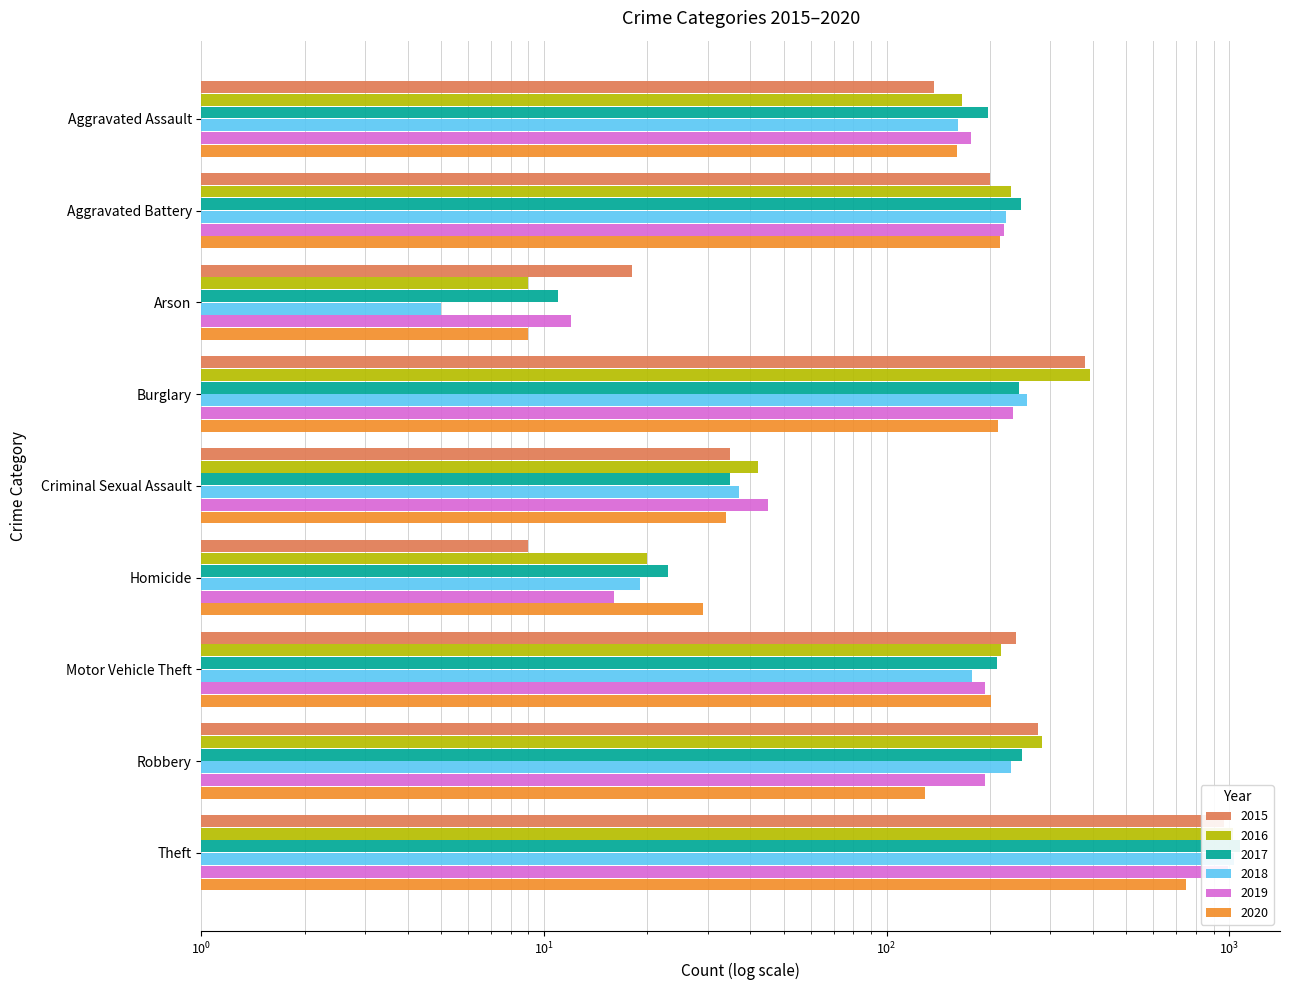

Reading left to right, list all the values displayed in this chart.

2015: Aggravated Assault=137	Aggravated Battery=200	Arson=18	Burglary=378	Criminal Sexual Assault=35	Homicide=9	Motor Vehicle Theft=238	Robbery=276	Theft=962
2016: Aggravated Assault=166	Aggravated Battery=230	Arson=9	Burglary=391	Criminal Sexual Assault=42	Homicide=20	Motor Vehicle Theft=215	Robbery=284	Theft=1025
2017: Aggravated Assault=198	Aggravated Battery=247	Arson=11	Burglary=244	Criminal Sexual Assault=35	Homicide=23	Motor Vehicle Theft=210	Robbery=249	Theft=1075
2018: Aggravated Assault=161	Aggravated Battery=223	Arson=5	Burglary=256	Criminal Sexual Assault=37	Homicide=19	Motor Vehicle Theft=177	Robbery=230	Theft=1033
2019: Aggravated Assault=176	Aggravated Battery=220	Arson=12	Burglary=234	Criminal Sexual Assault=45	Homicide=16	Motor Vehicle Theft=193	Robbery=194	Theft=990
2020: Aggravated Assault=160	Aggravated Battery=214	Arson=9	Burglary=211	Criminal Sexual Assault=34	Homicide=29	Motor Vehicle Theft=202	Robbery=129	Theft=748